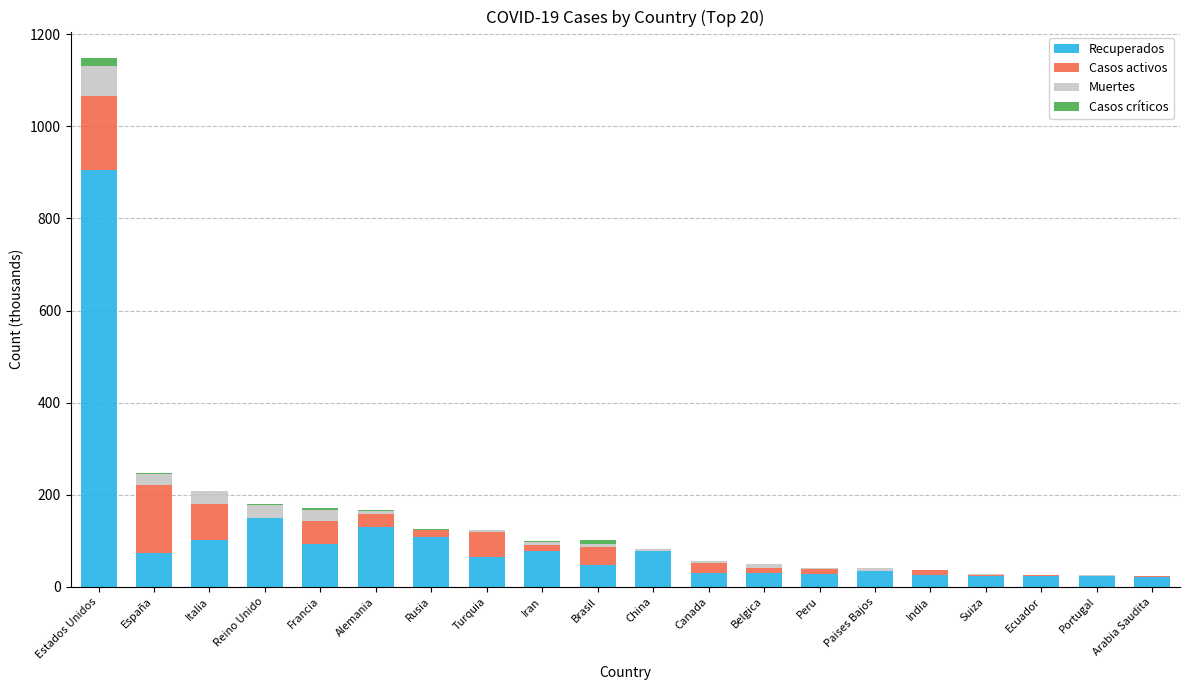

What is the highest value of the Recuperados series?

904.6